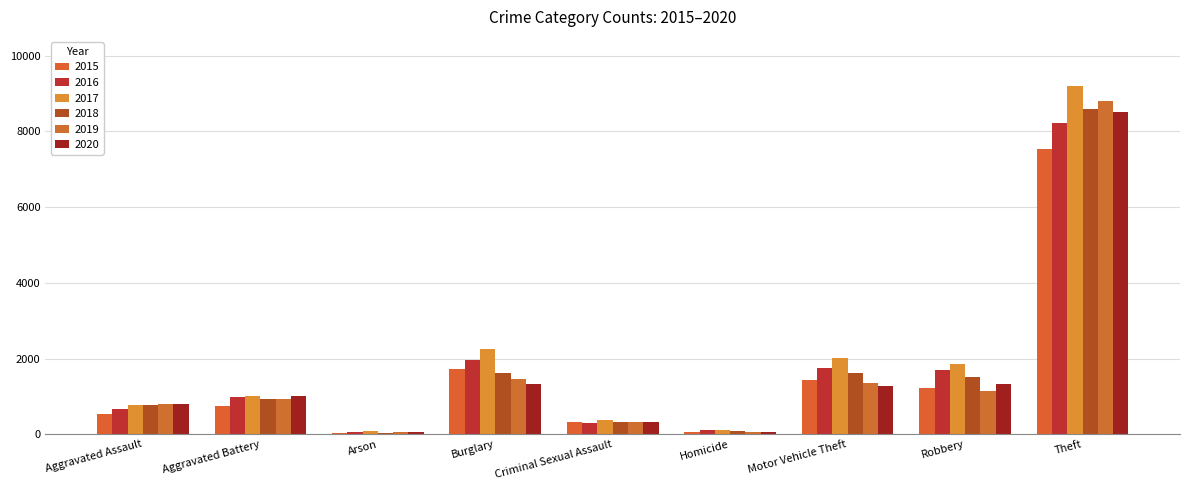

How many series are shown in this chart?

6